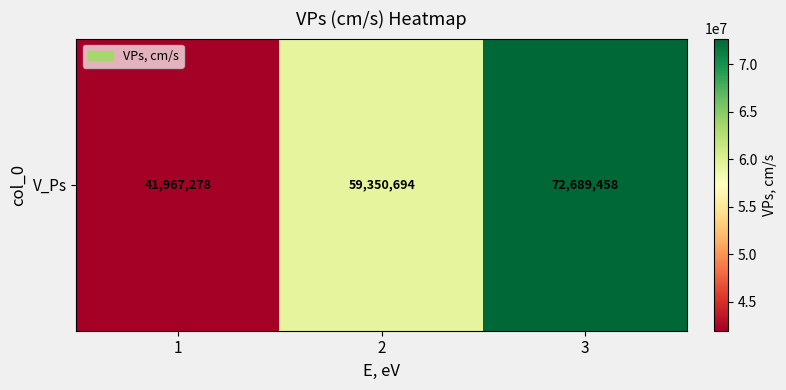

What is the sum of the values at 2 and 1?

101317972.4